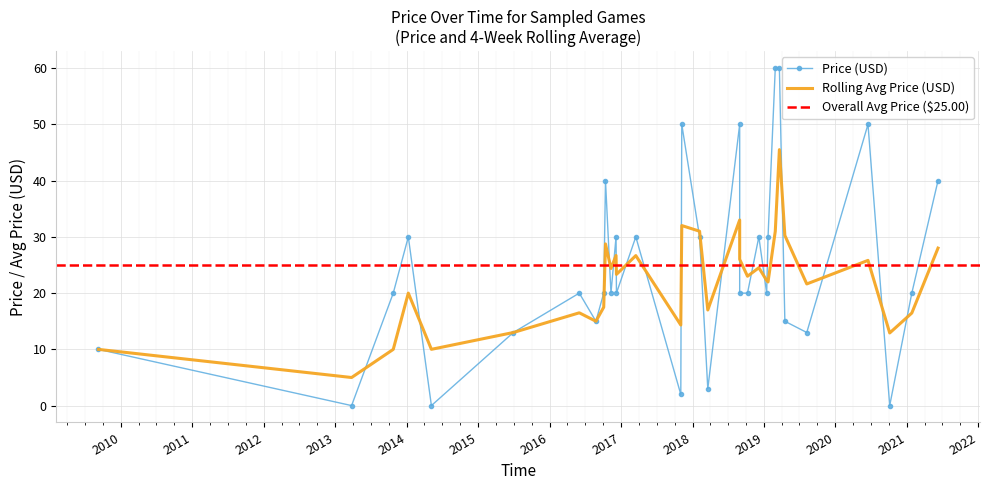

List the series in order of their overall mean, highest first.

price, avg_price_rolling